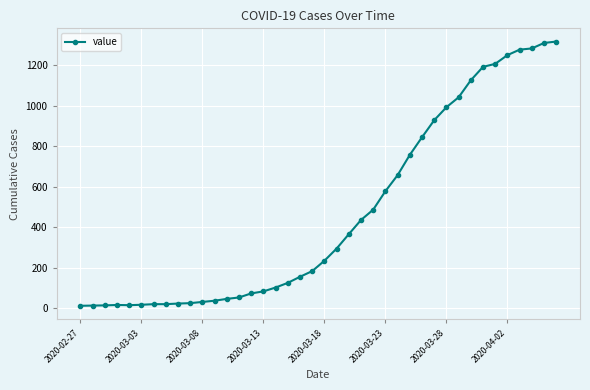

What is the average value?

466